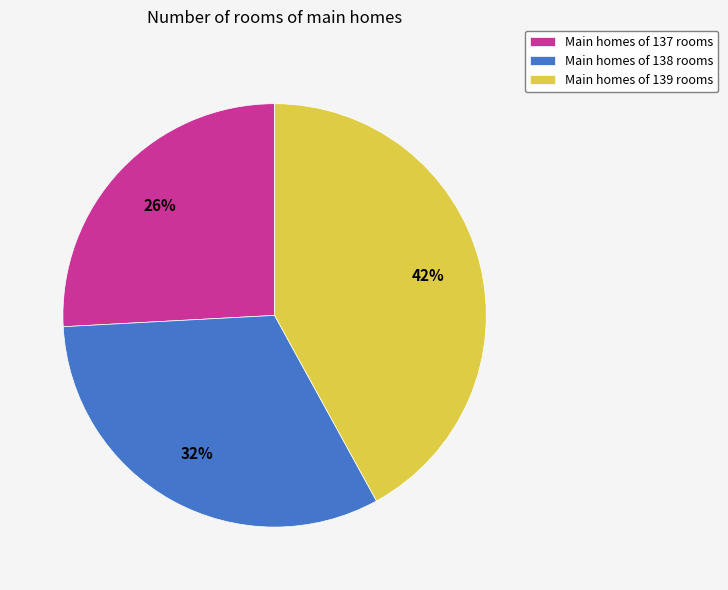

To the nearest percent, what portion does Main homes of 139 rooms represent?

42%